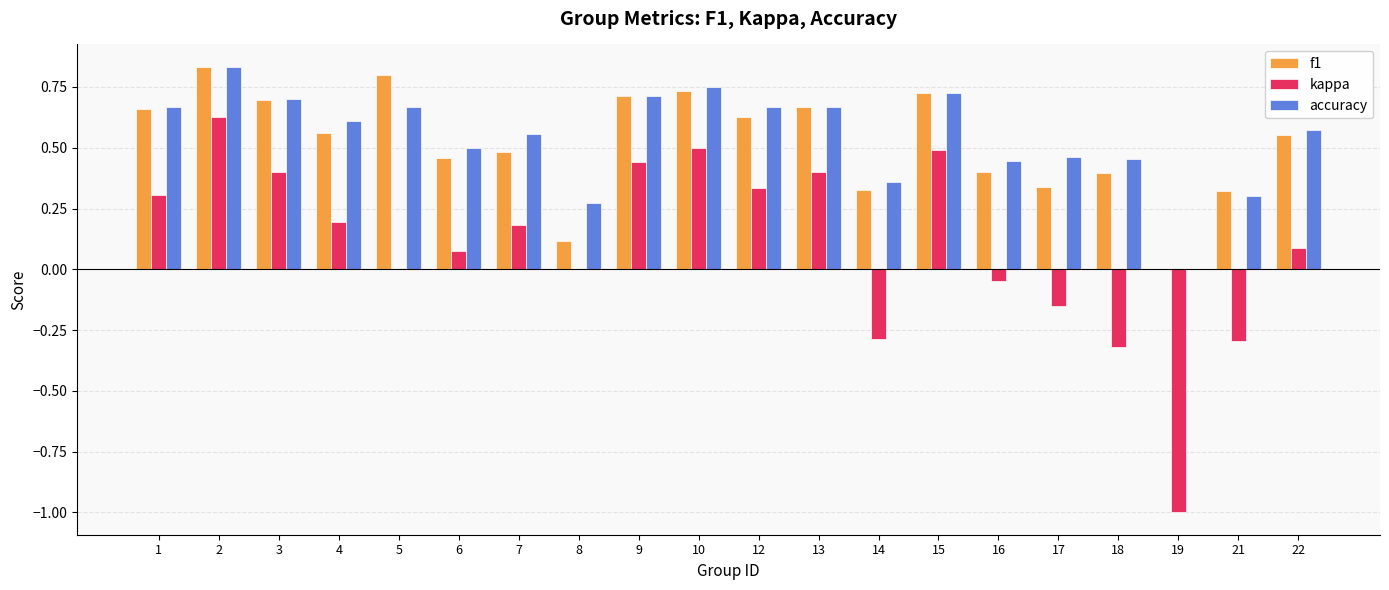

What is the sum of all accuracy values?

10.9